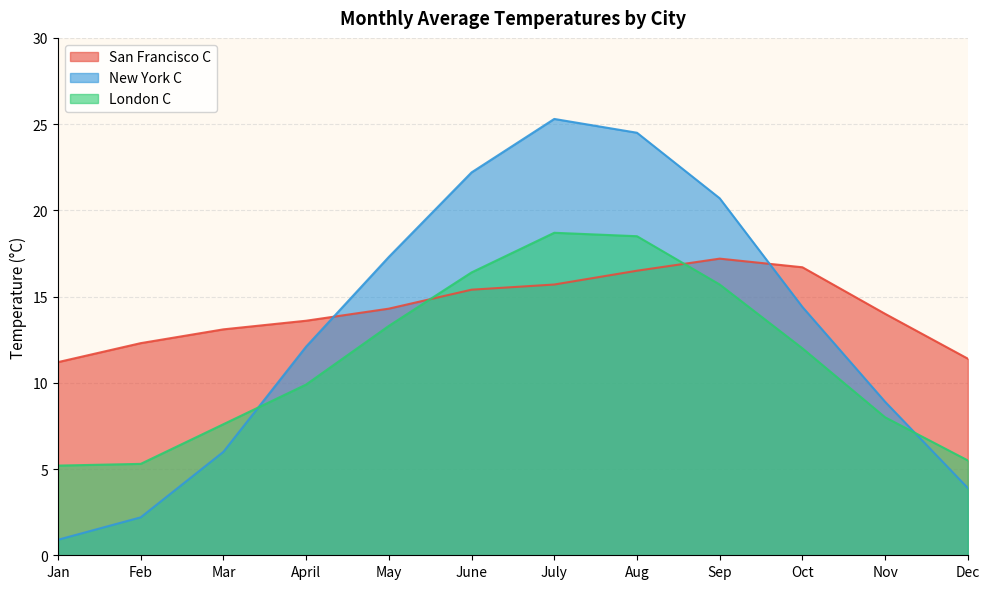

Which label corresponds to the largest value in the chart?

July